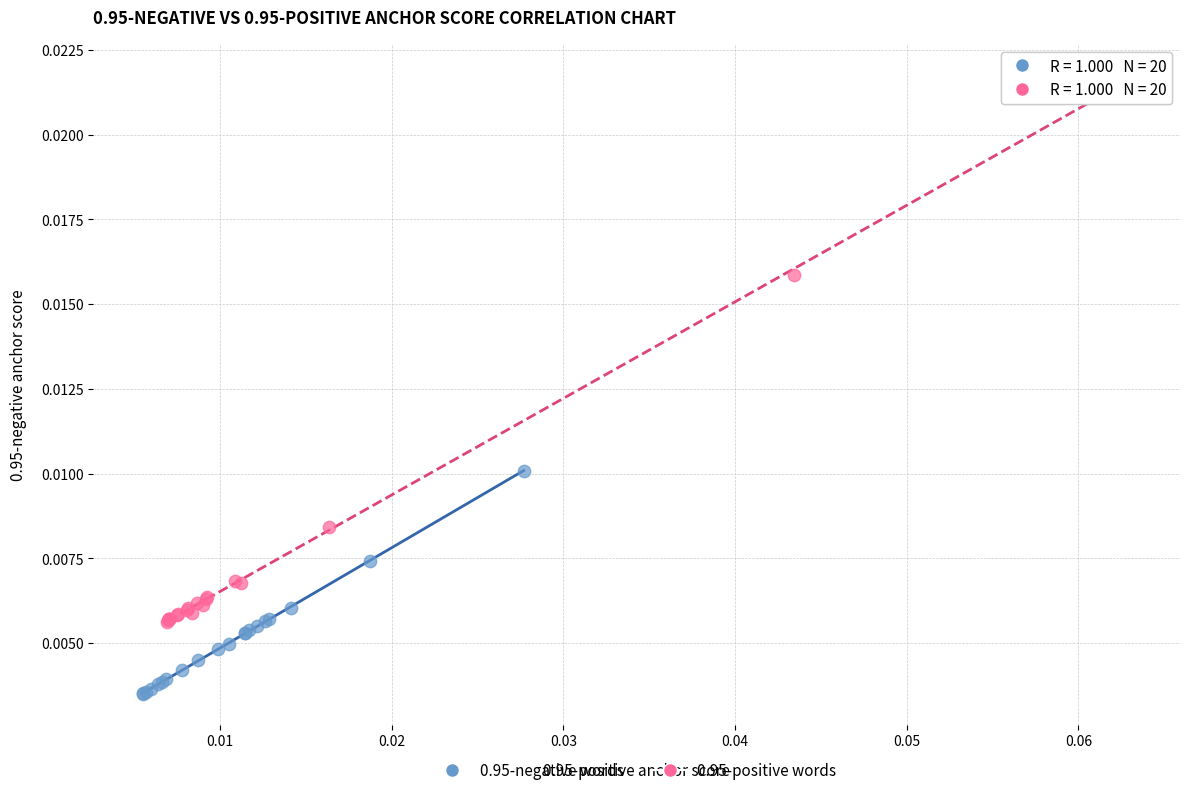

Which series has the widest spread of Y values?

0.95-positive words